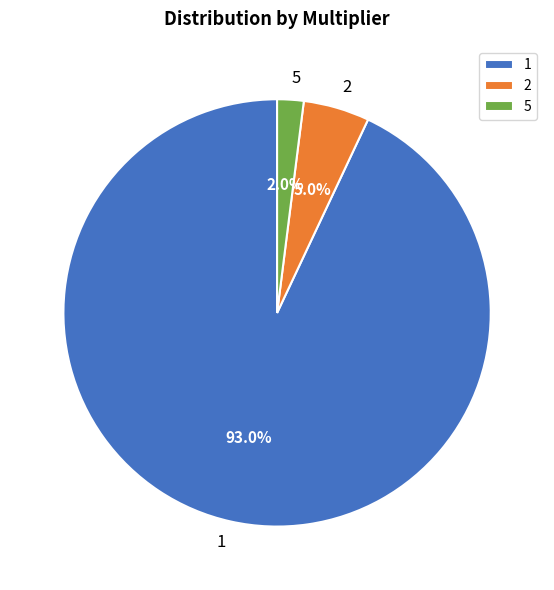

Do 2 and 1 together represent more than half of the pie?

Yes